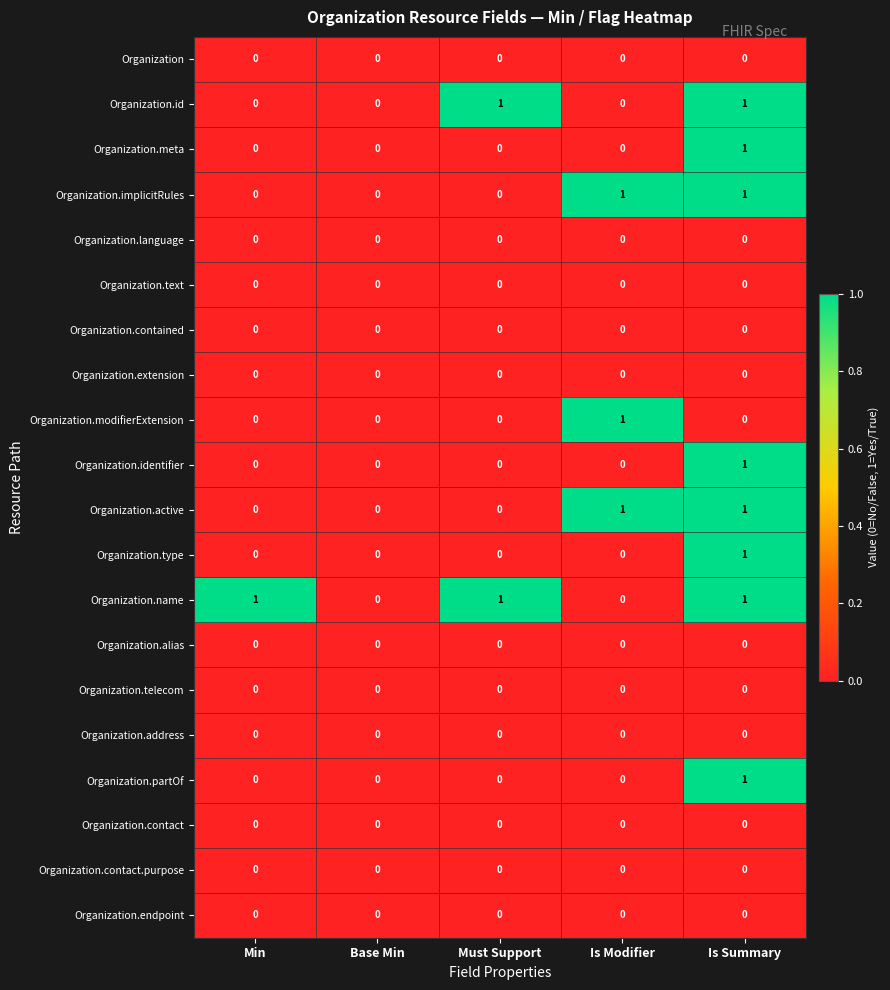

At which label does Organization.meta reach its peak?

Is Summary